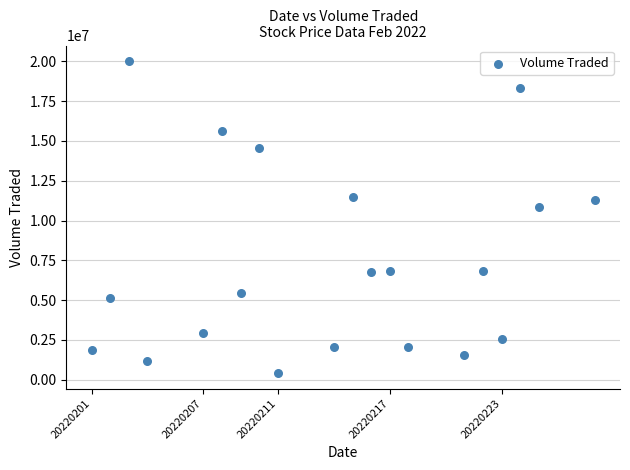

What Y value in the scatter plot is closest to 10217100?

10821100